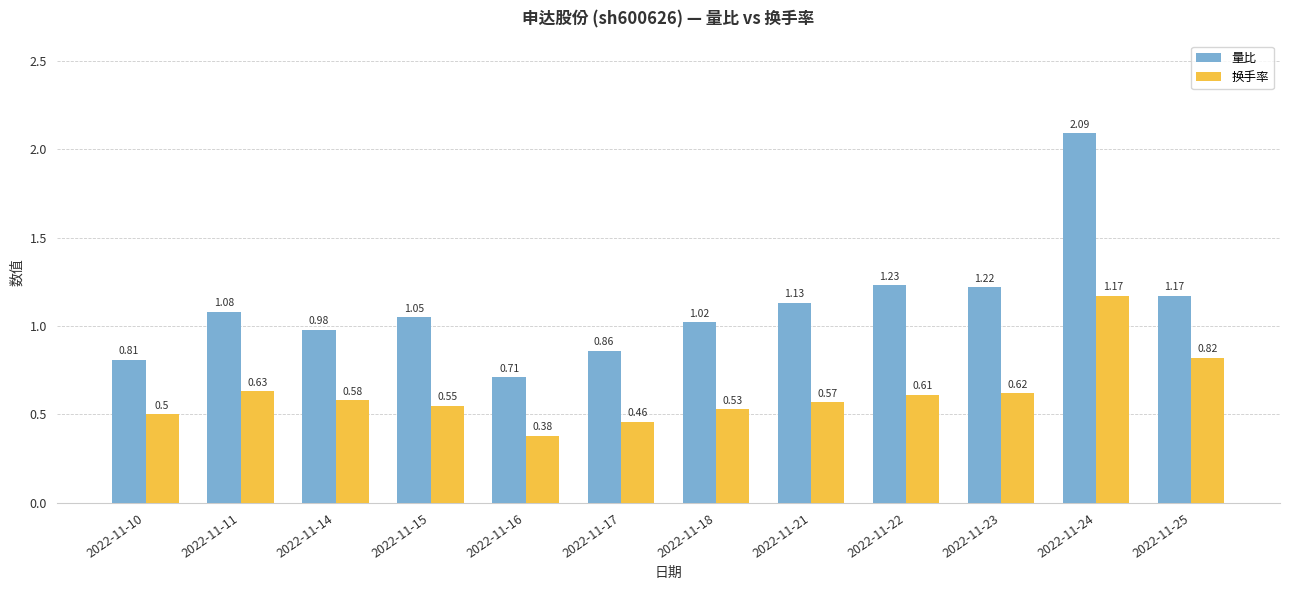

At which category is the sum across all series the highest?

2022-11-24